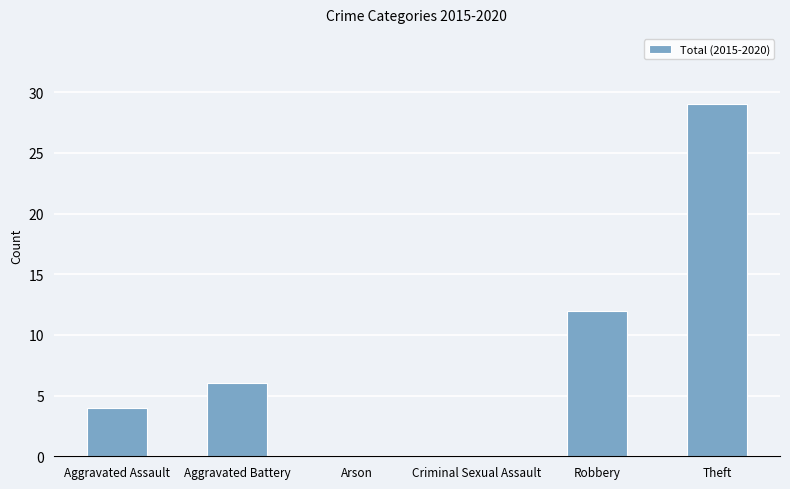

Which category has the highest value across all series?

Theft